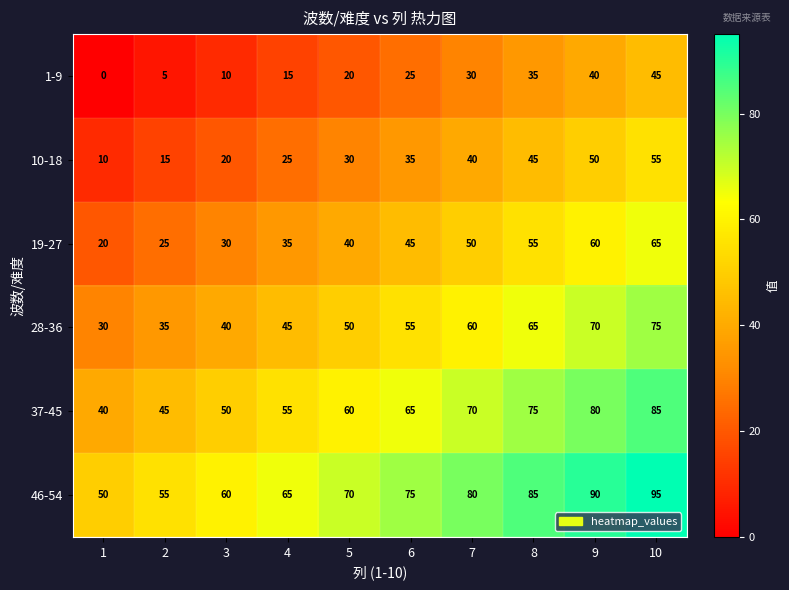

What is the difference between the highest and lowest values at 10?

50